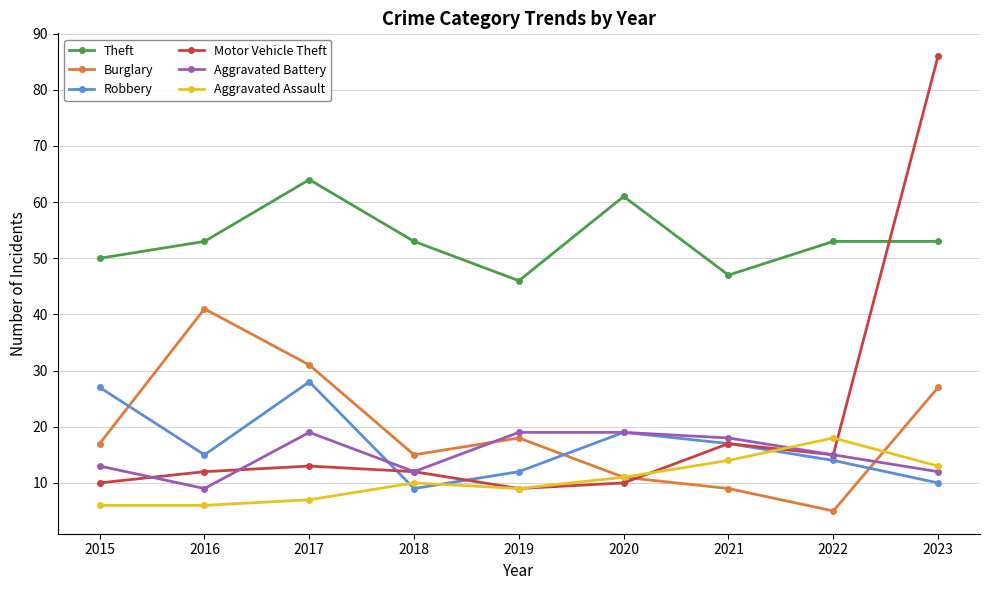

Reading right to left, list all the values displayed in this chart.

Theft: 53	53	47	61	46	53	64	53	50
Burglary: 27	5	9	11	18	15	31	41	17
Robbery: 10	14	17	19	12	9	28	15	27
Motor Vehicle Theft: 86	15	17	10	9	12	13	12	10
Aggravated Battery: 12	15	18	19	19	12	19	9	13
Aggravated Assault: 13	18	14	11	9	10	7	6	6